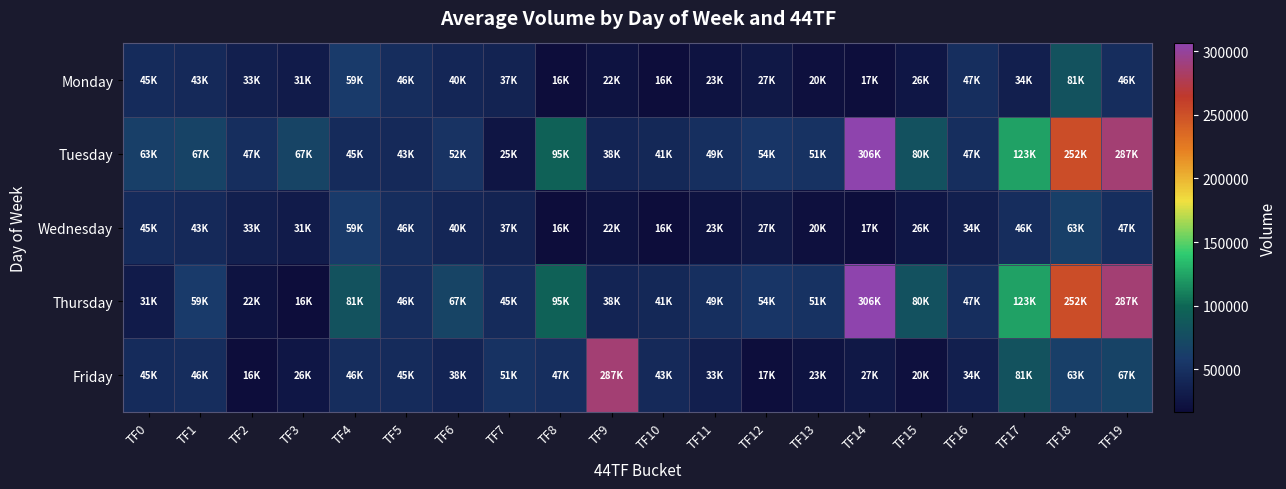

How many series are shown in this chart?

5